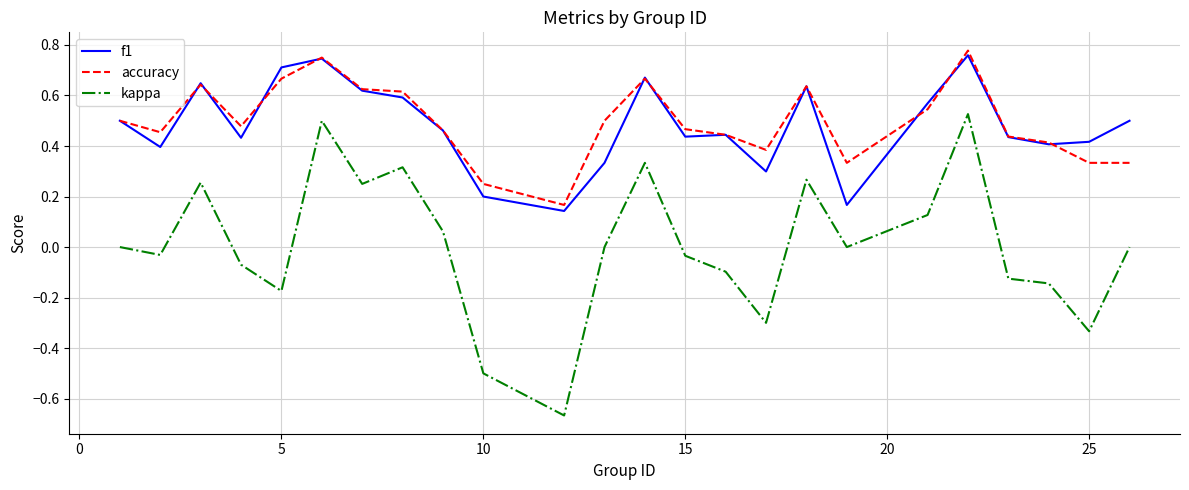

True or false: kappa and accuracy cross at least once.

False